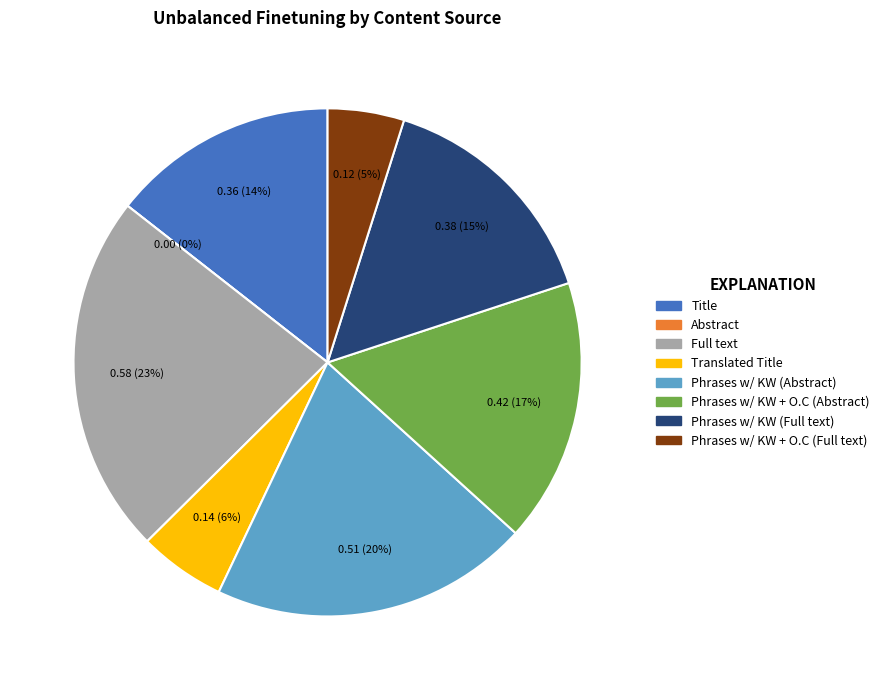

Is it true that Phrases with Keywords (Full text) is 15% of the pie?

True